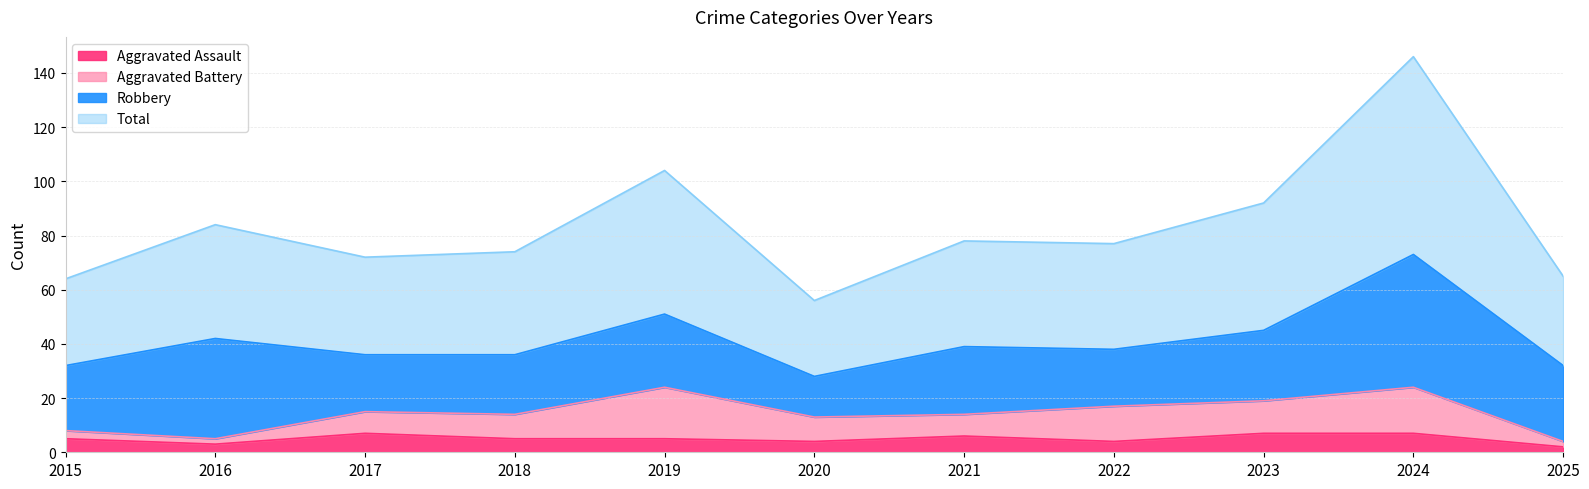

True or false: Aggravated Assault and Total intersect in this chart.

False